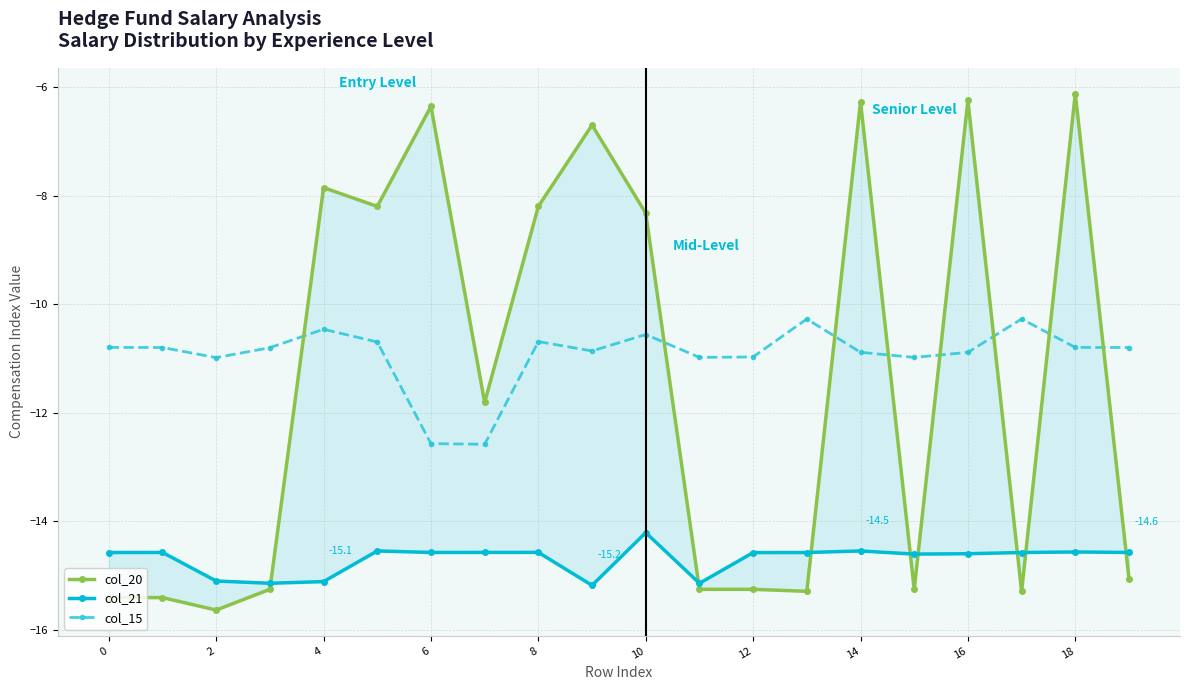

True or false: col_15 and col_21 cross at least once.

False